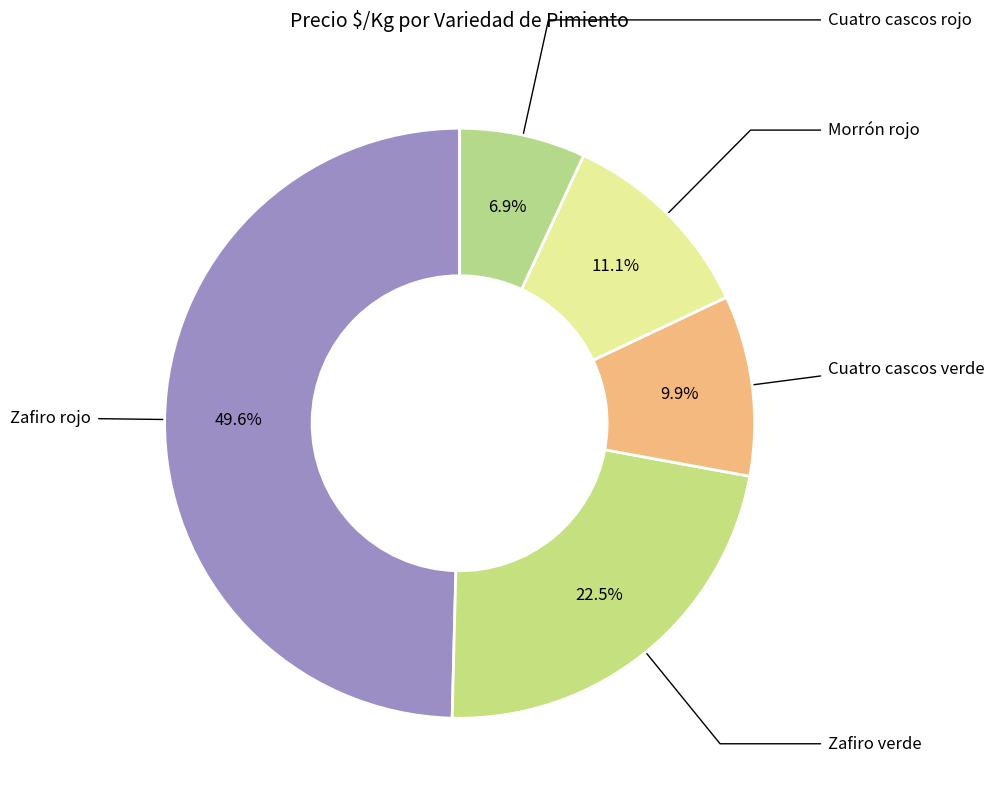

Count the number of slices in the pie.

5